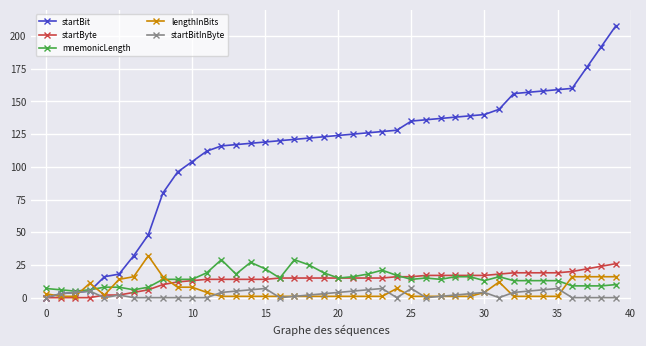

What is the highest value of the startByte series?

26